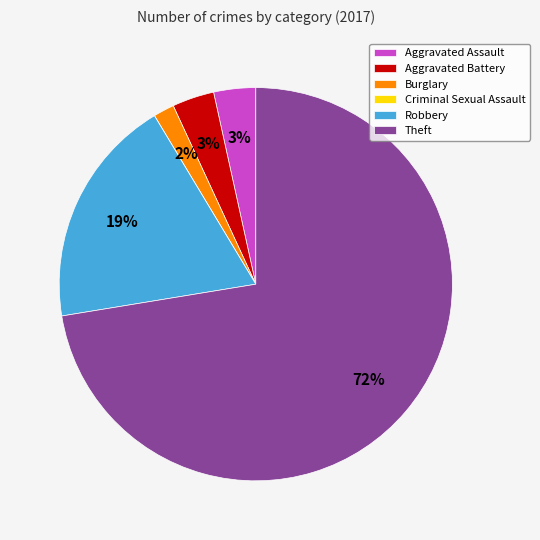

To the nearest percent, what percentage of the pie is Aggravated Assault?

3%